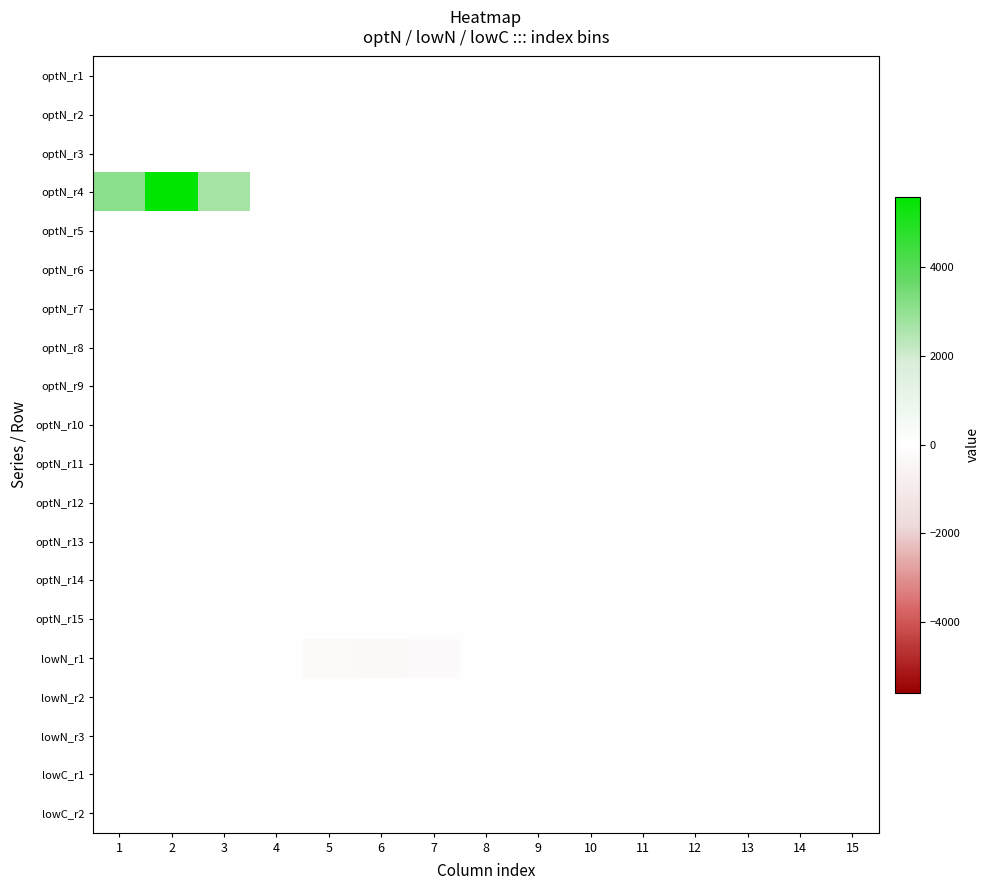

Which series has the widest spread of values?

optN_r4